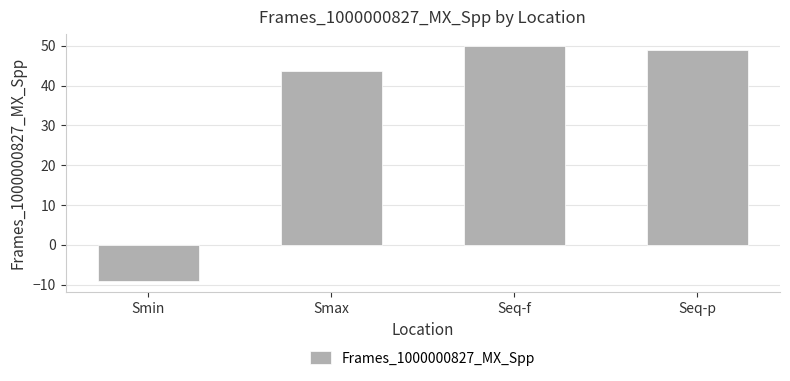

Which label corresponds to the smallest value in the chart?

Smin